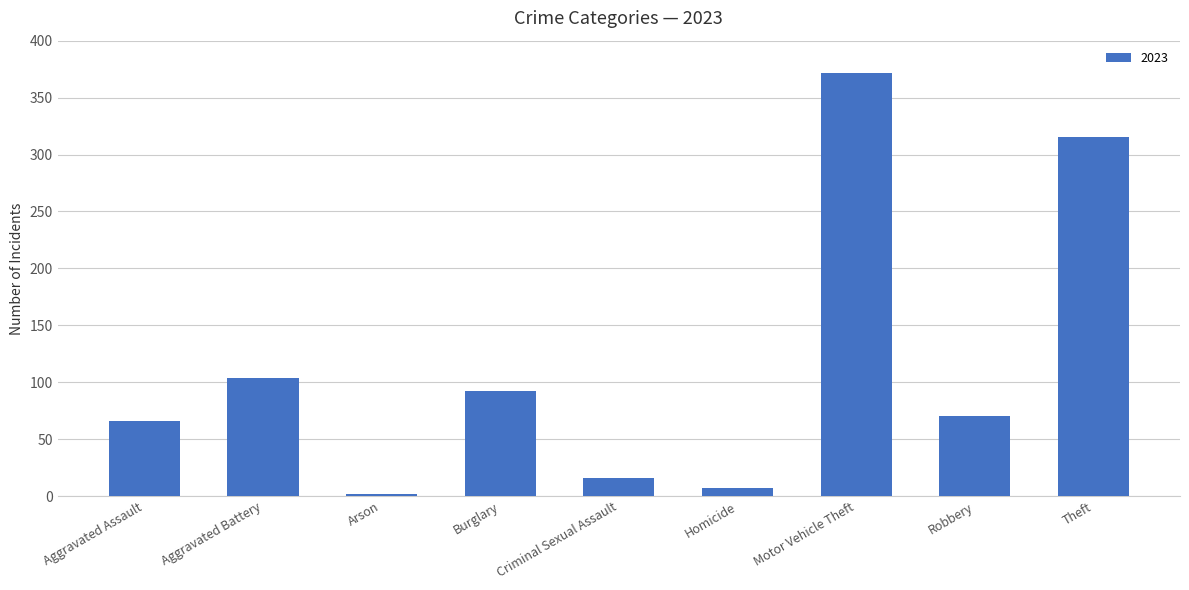

What is the greatest value displayed?

372